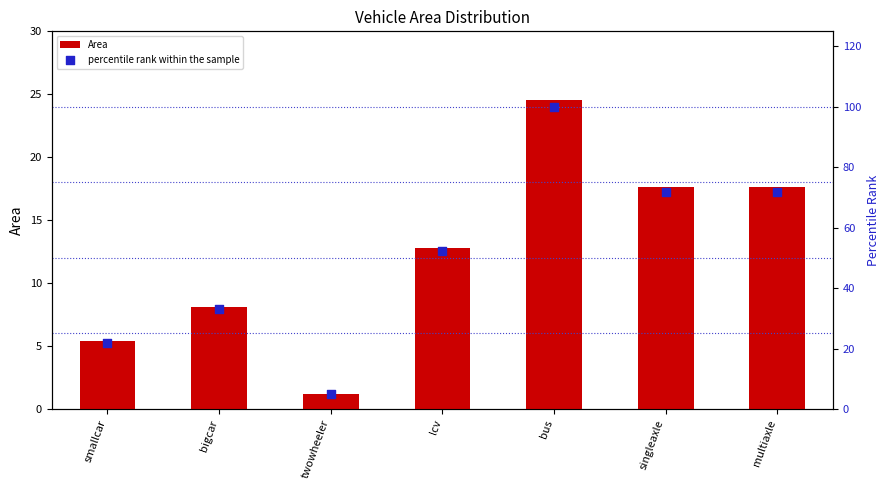

Which series has the largest total across all categories?

percentile rank within the sample